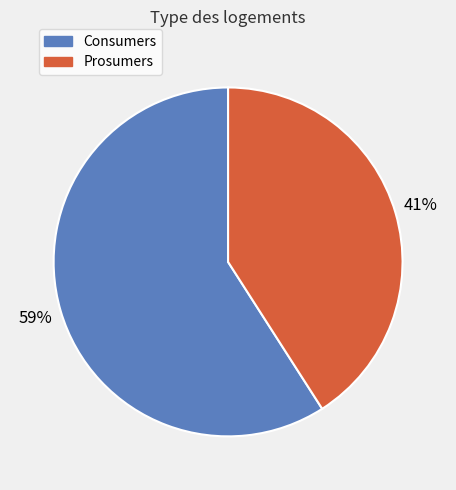

How many segments does this pie chart have?

2